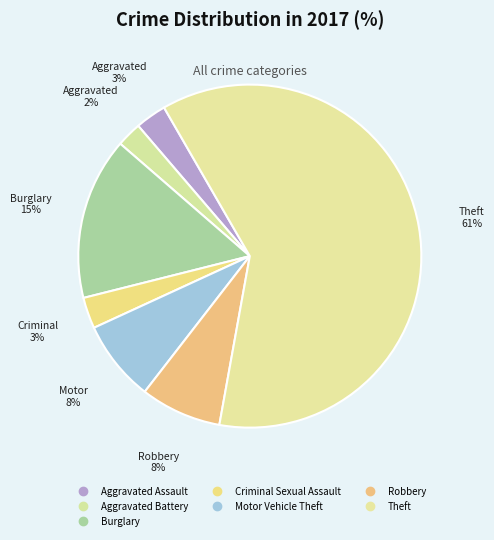

What is the majority slice?

Theft